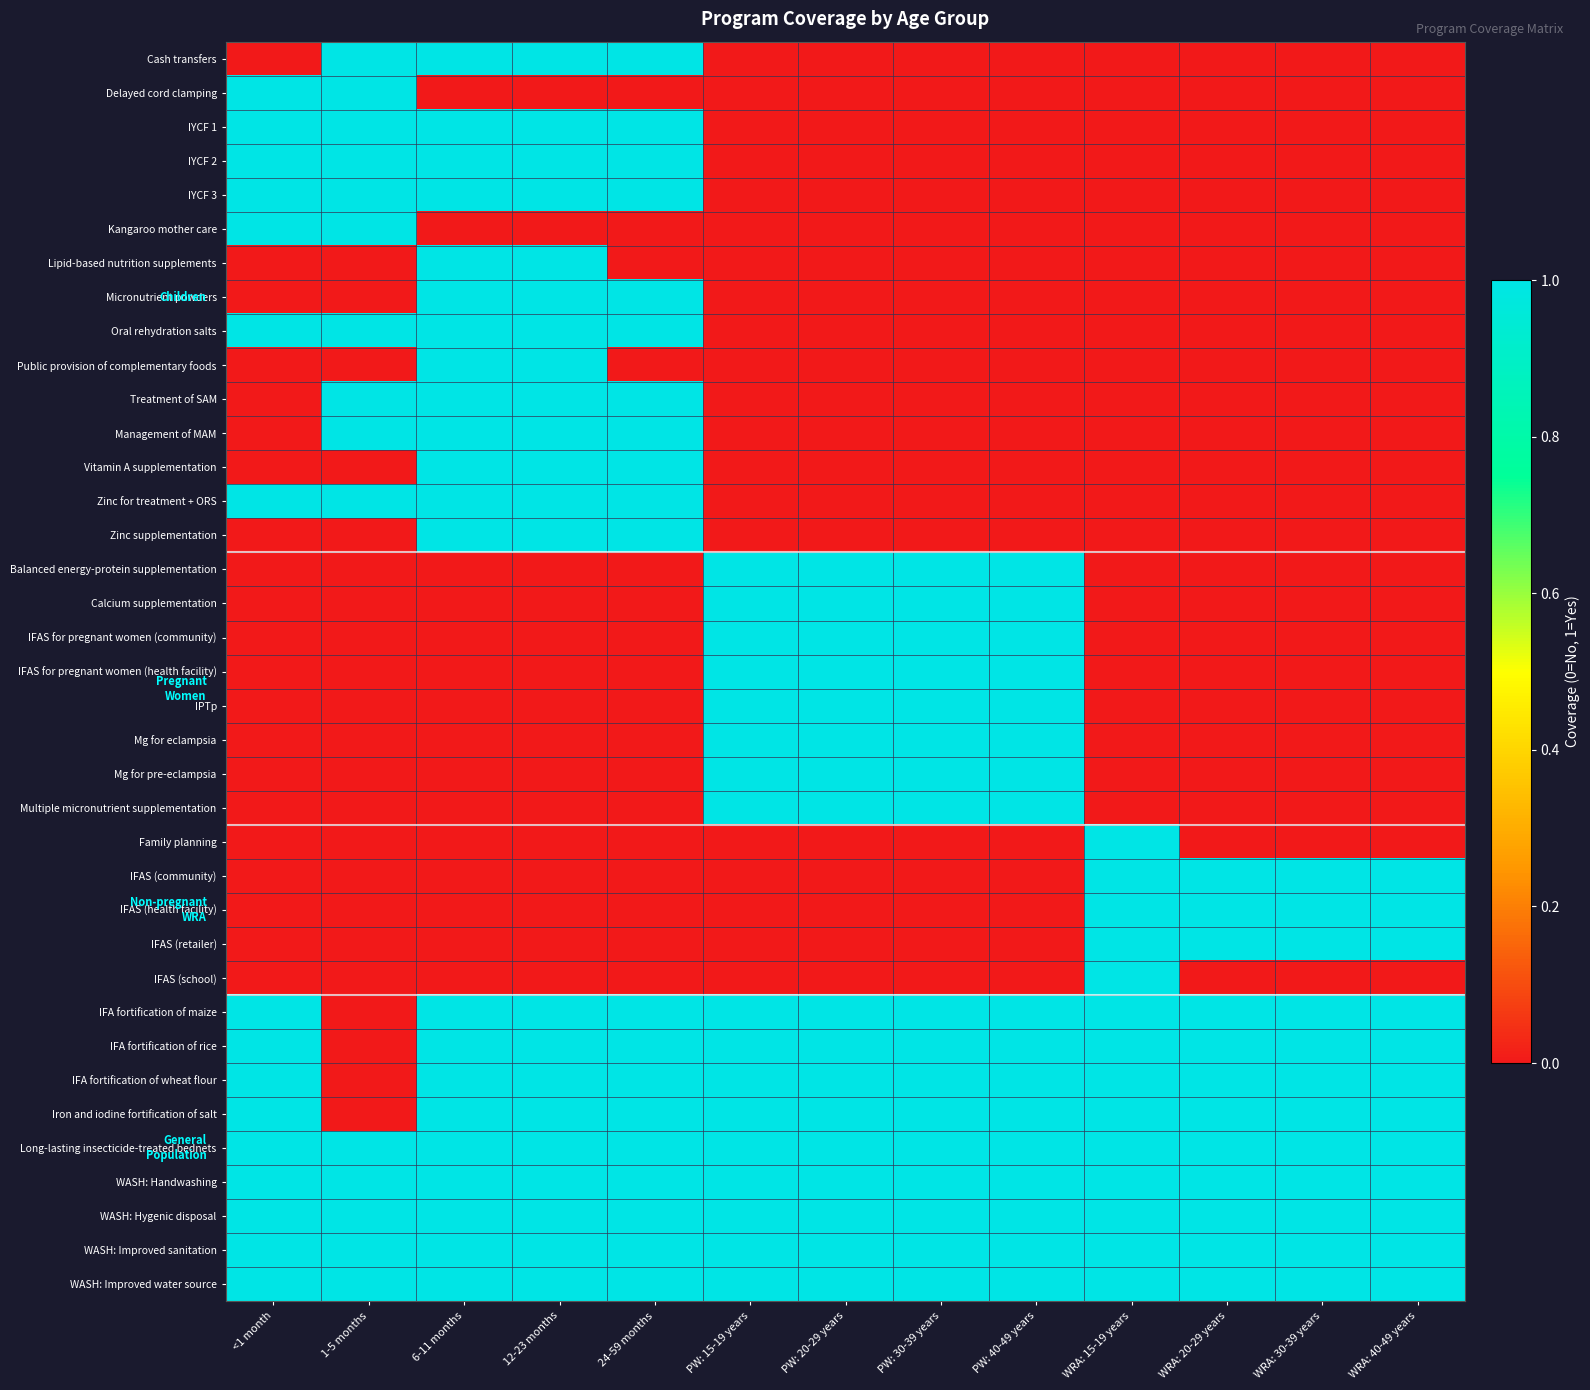

At which category is the sum across all series the highest?

6-11 months